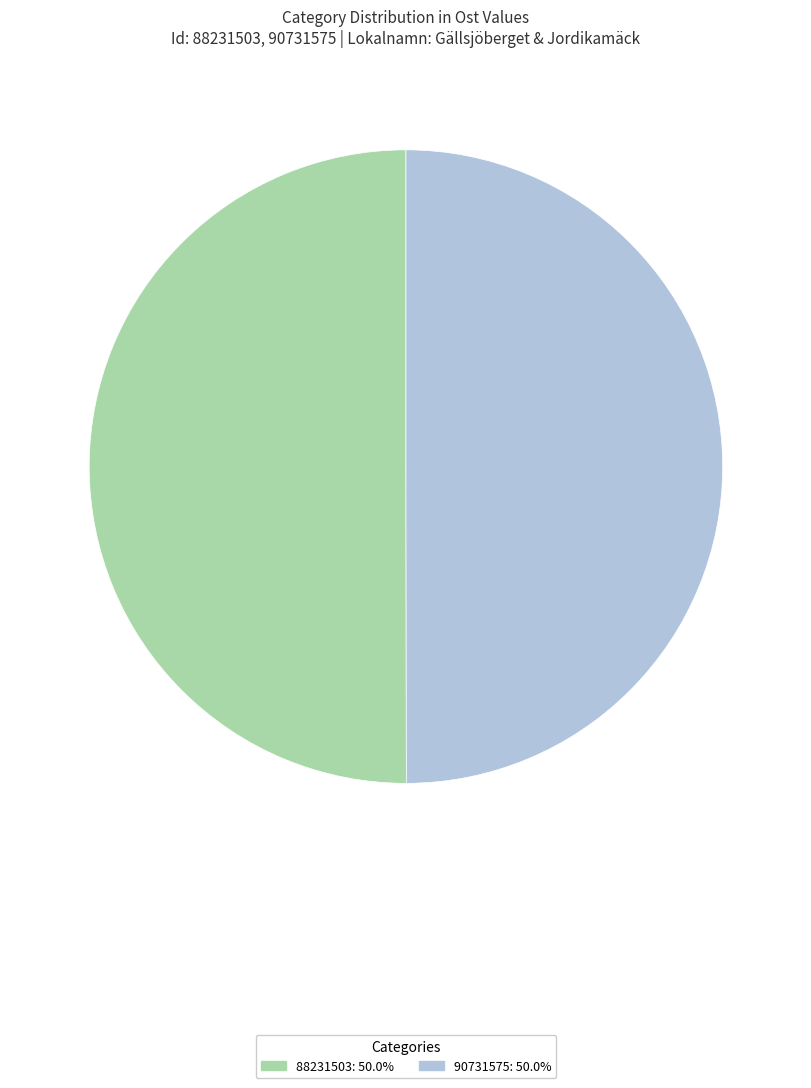

How many segments does this pie chart have?

2